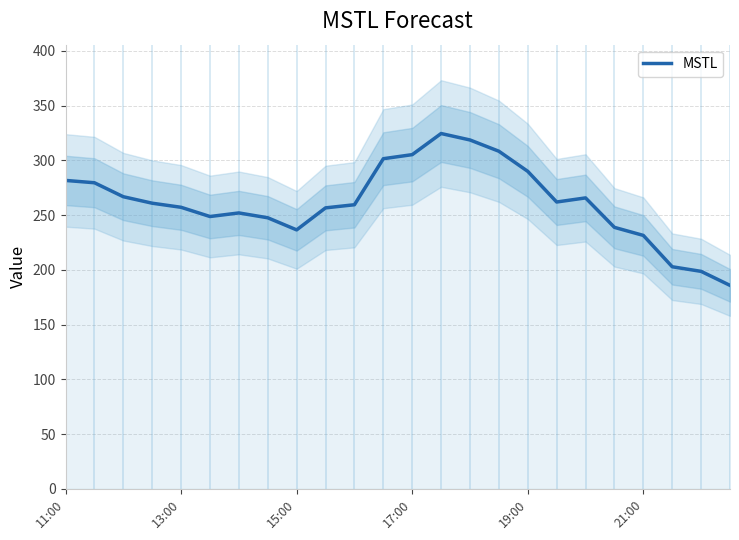

How many lines are shown in the chart?

1